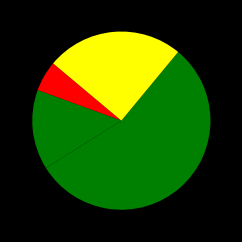

Rank the categories by value from lowest to highest.

vui.cc, sps.cc, decctx.cc, slice.cc